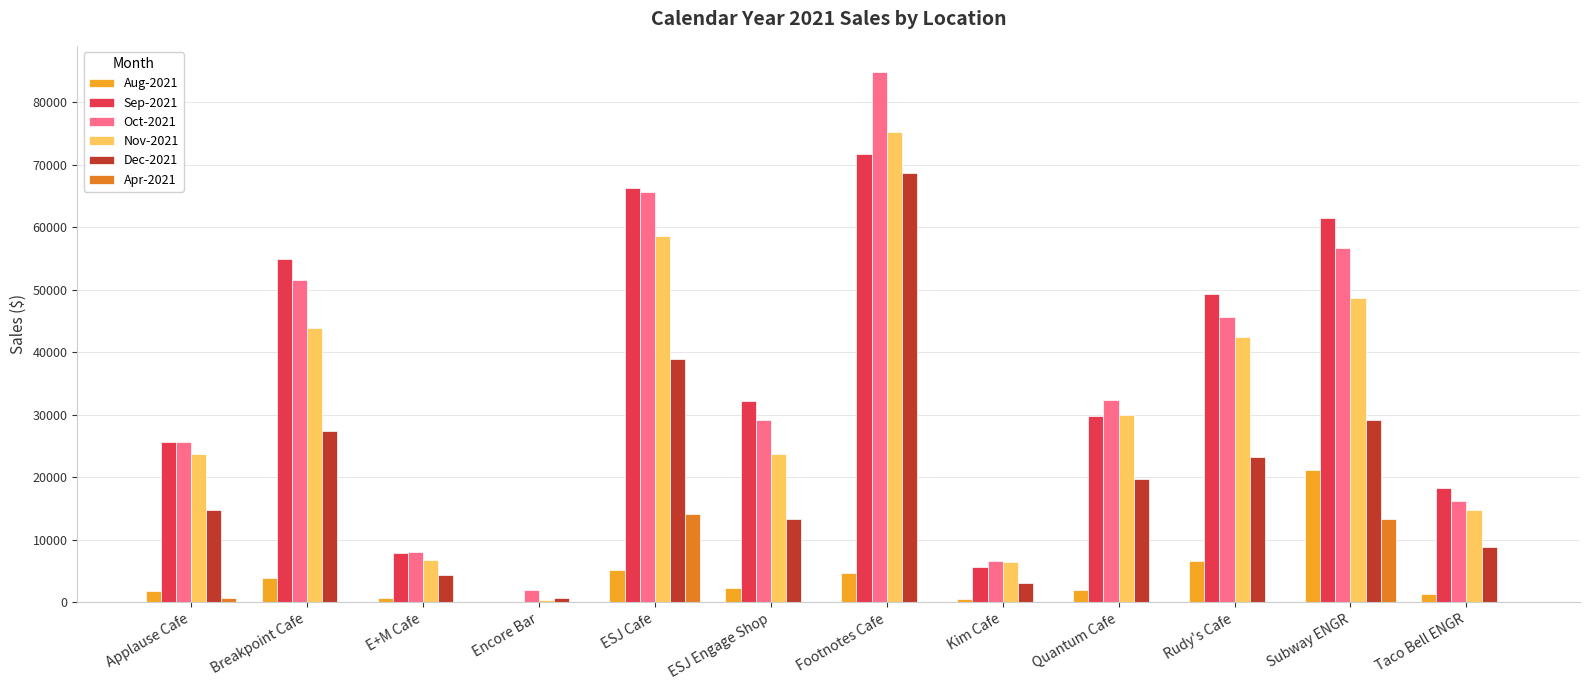

Where is Oct-2021 nearest to the value 43378?

Rudy's Cafe